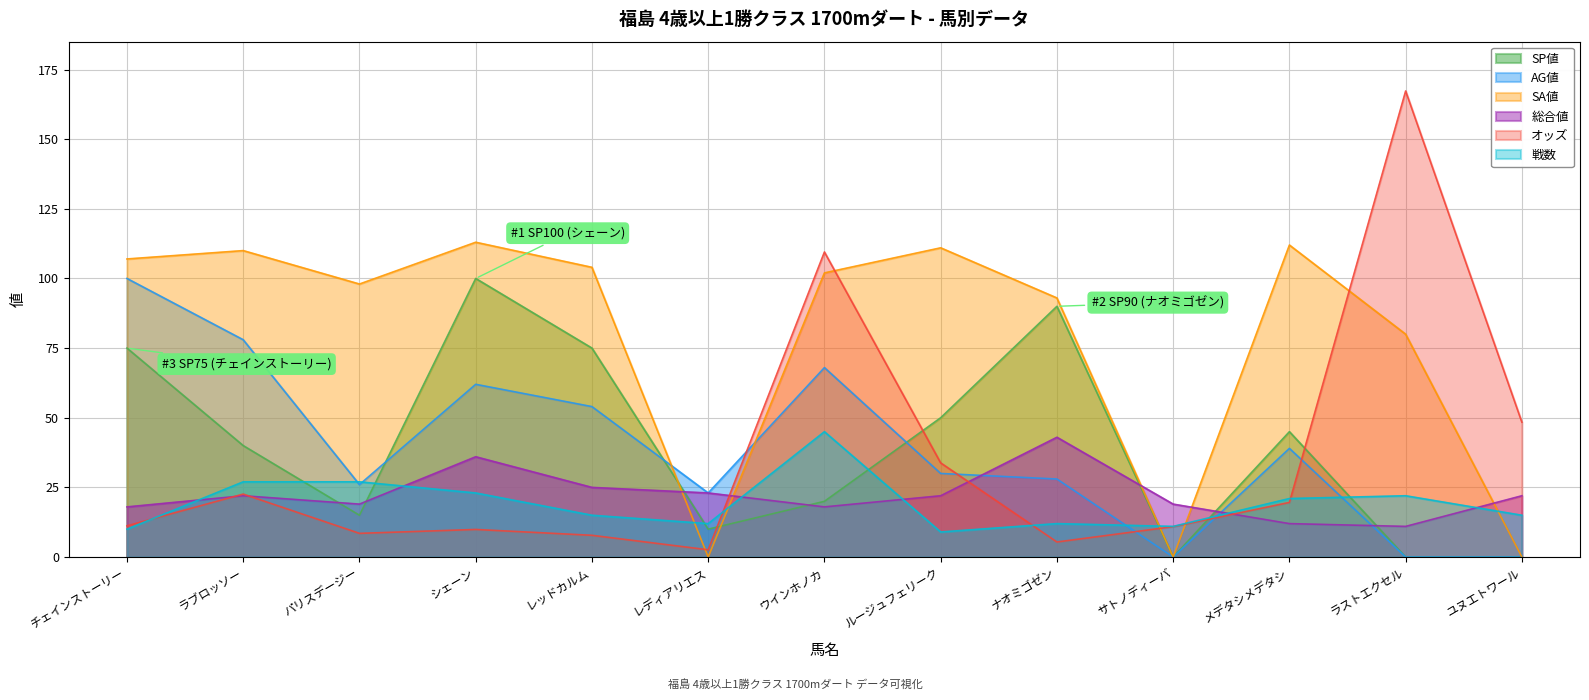

How many intersections are there between SP値 and 戦数?

7